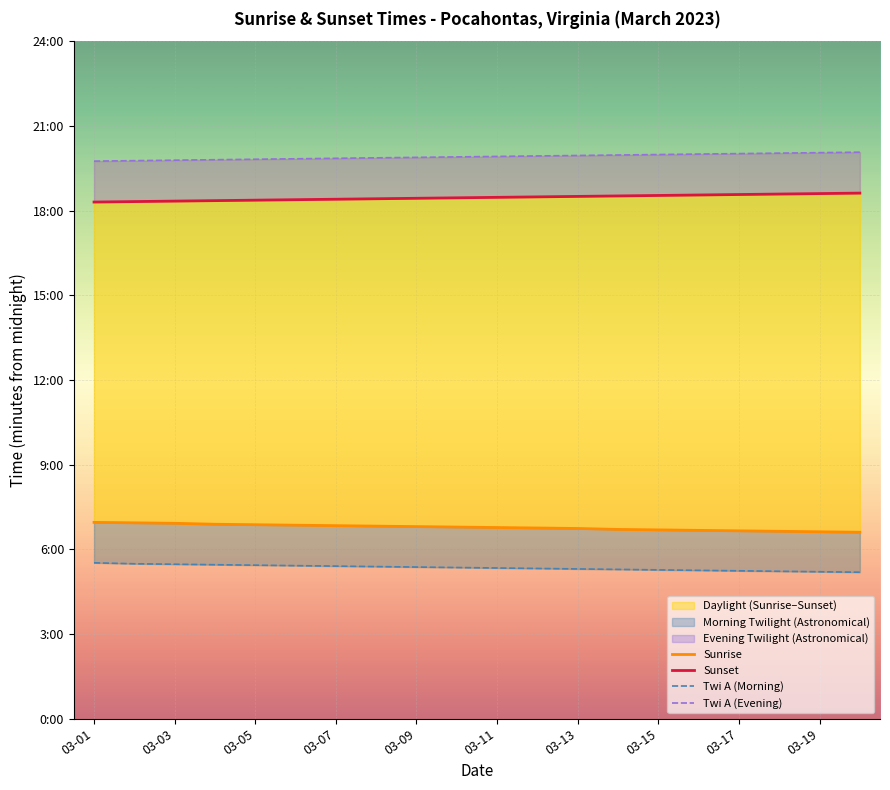

True or false: Twi A (Evening) and Sunrise cross at least once.

False